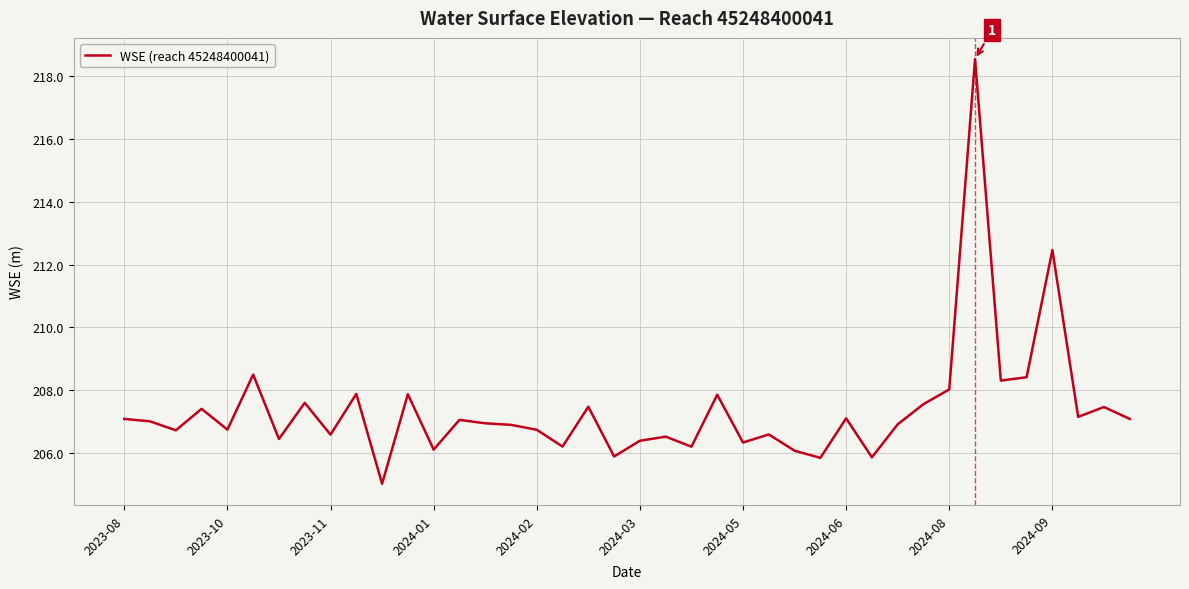

What is the greatest value displayed?

218.6